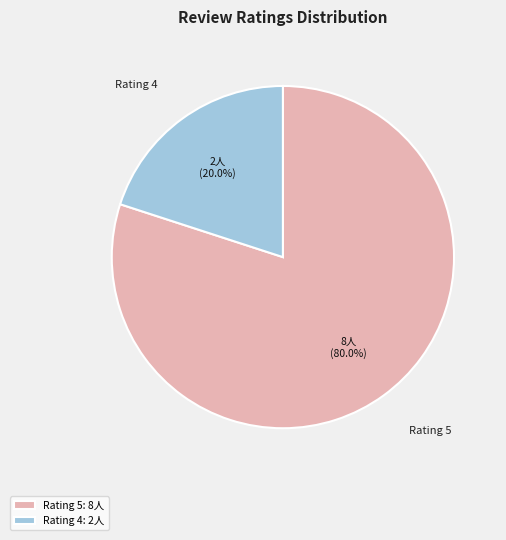

Rank the categories by value from lowest to highest.

Rating 4: 2人, Rating 5: 8人